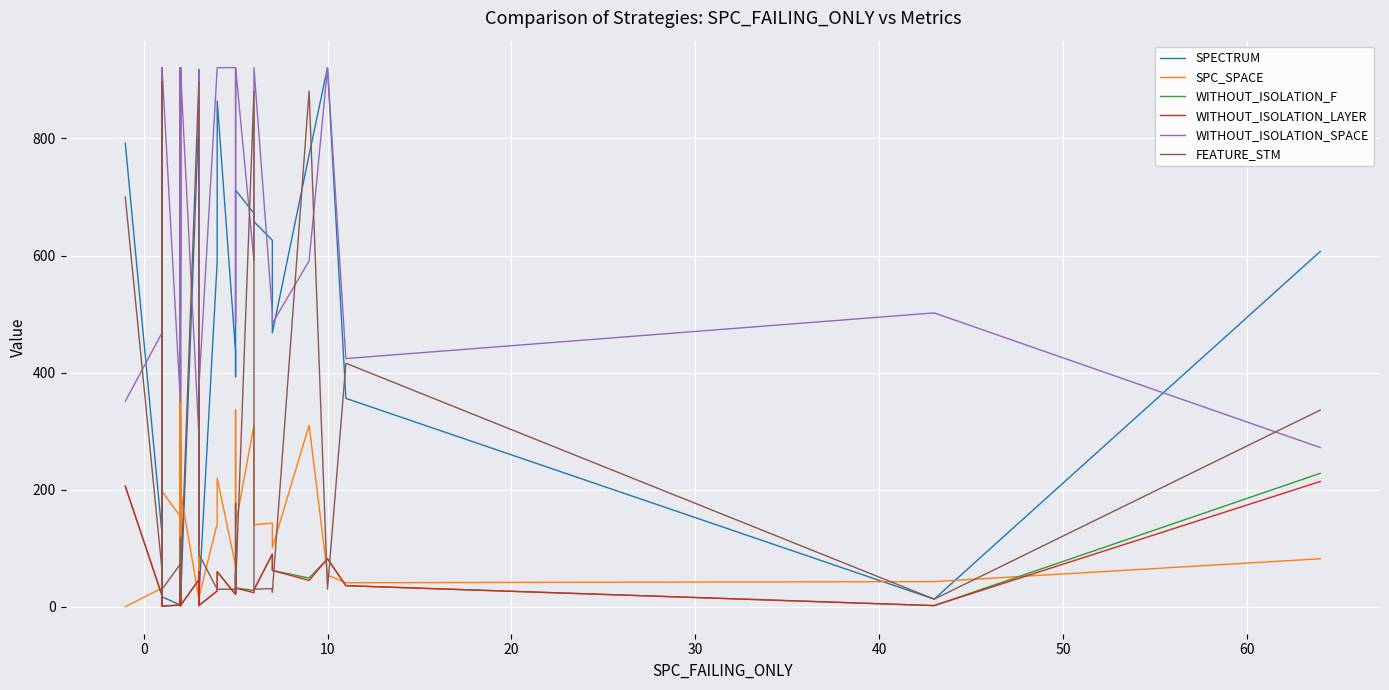

Is the value of WITHOUT_ISOLATION_LAYER at 16 greater than the value of WITHOUT_ISOLATION_SPACE at 18?

No